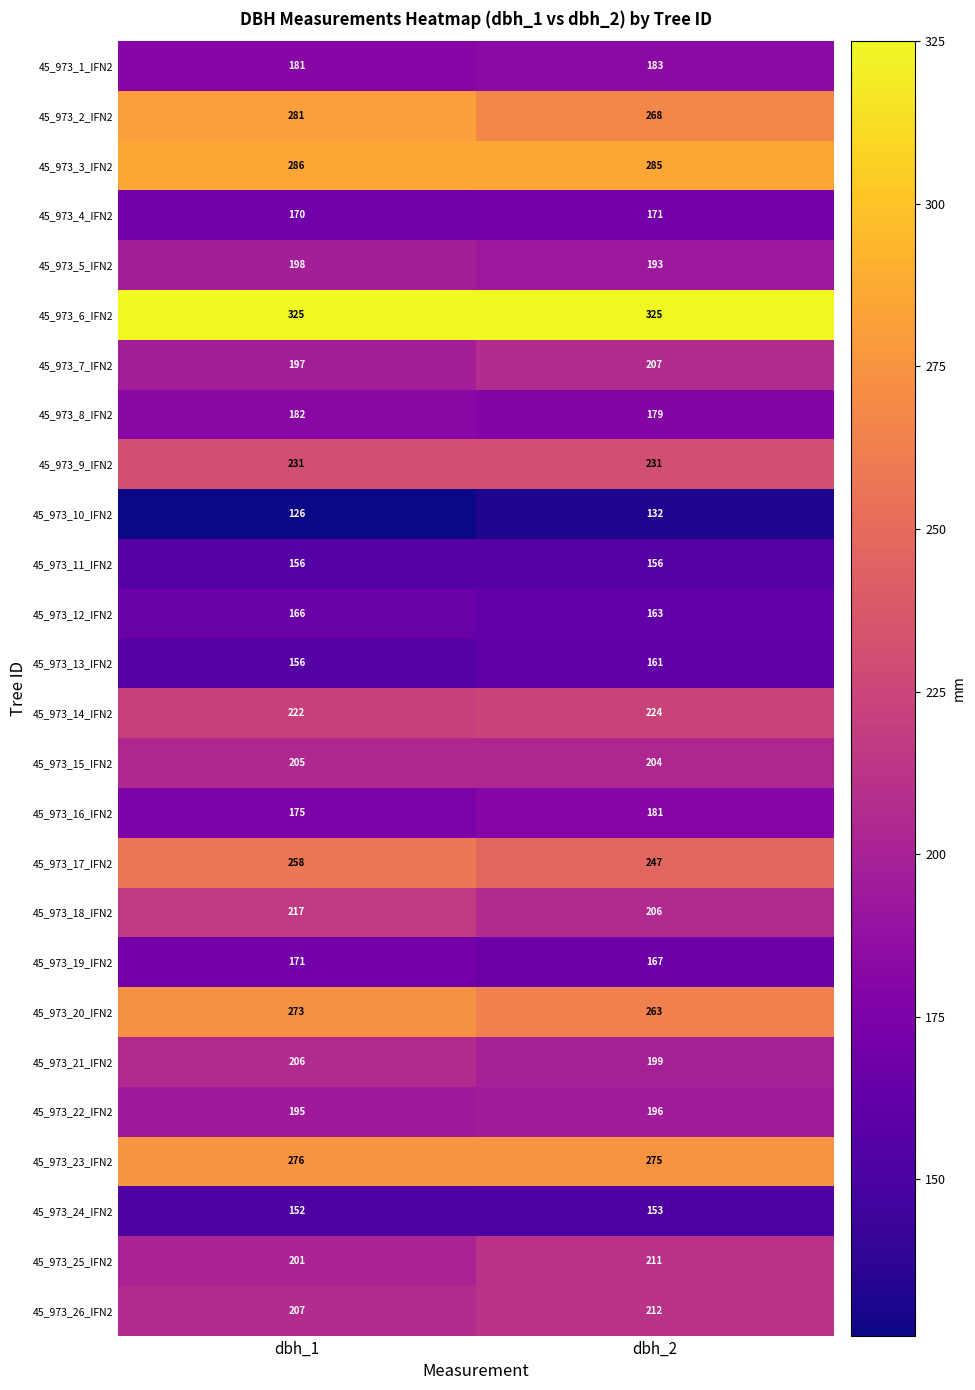

What is the spread (max minus min) of values at dbh_1?

199